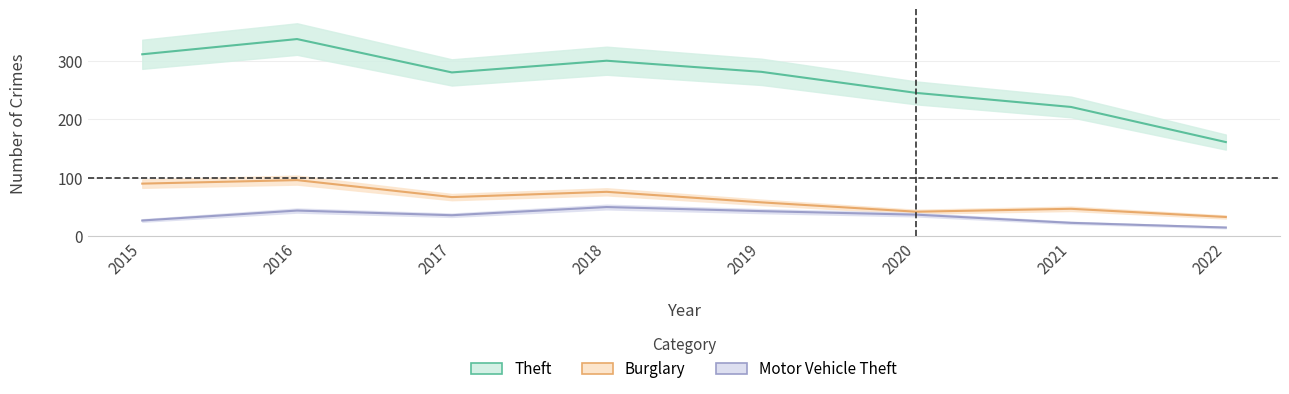

True or false: Burglary has a value of 12 at 2022.

False